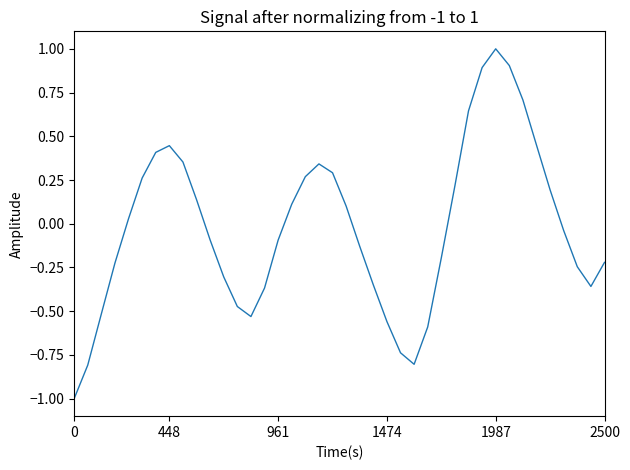

What is the difference between the maximum and minimum values?

2.0